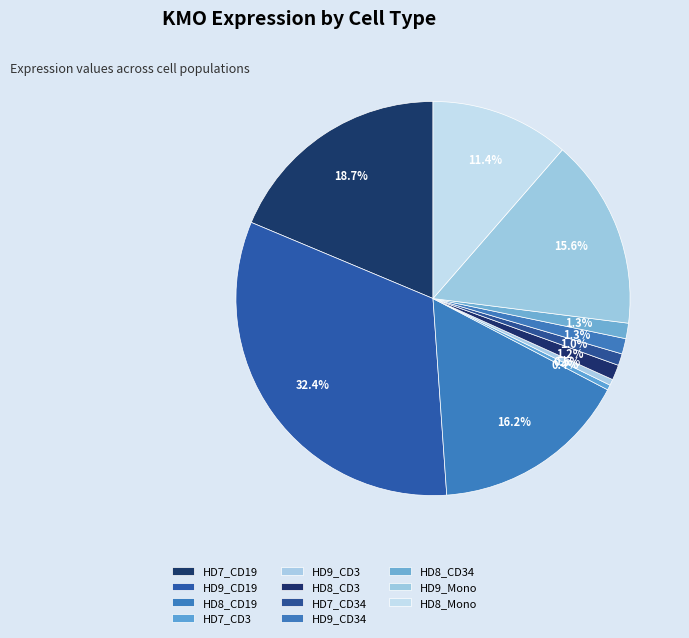

To the nearest percent, what is the combined percentage of HD8_CD3 and HD7_CD3?

2%